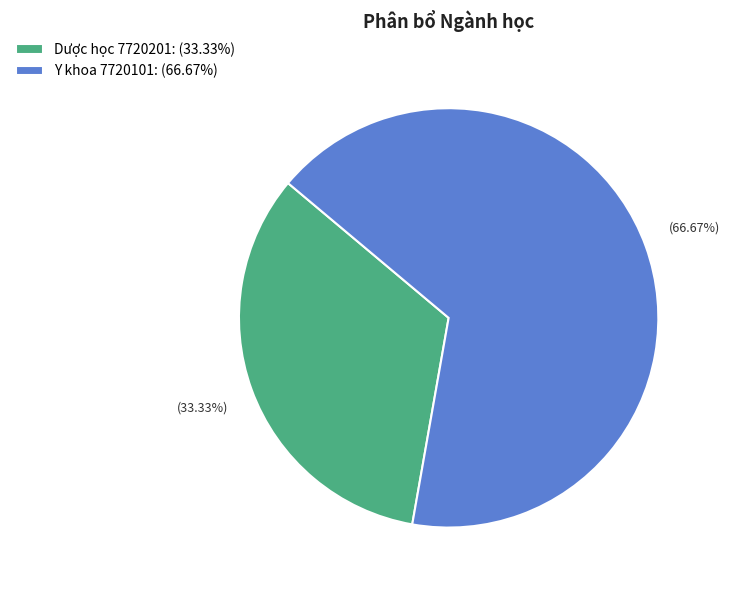

To the nearest percent, what percentage of the pie is Y khoa 7720101?

67%